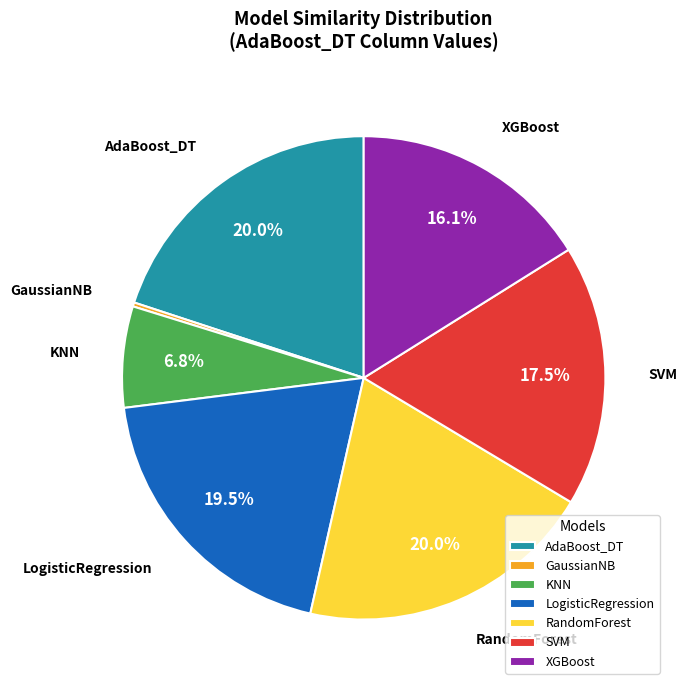

Is LogisticRegression the majority of the pie?

No